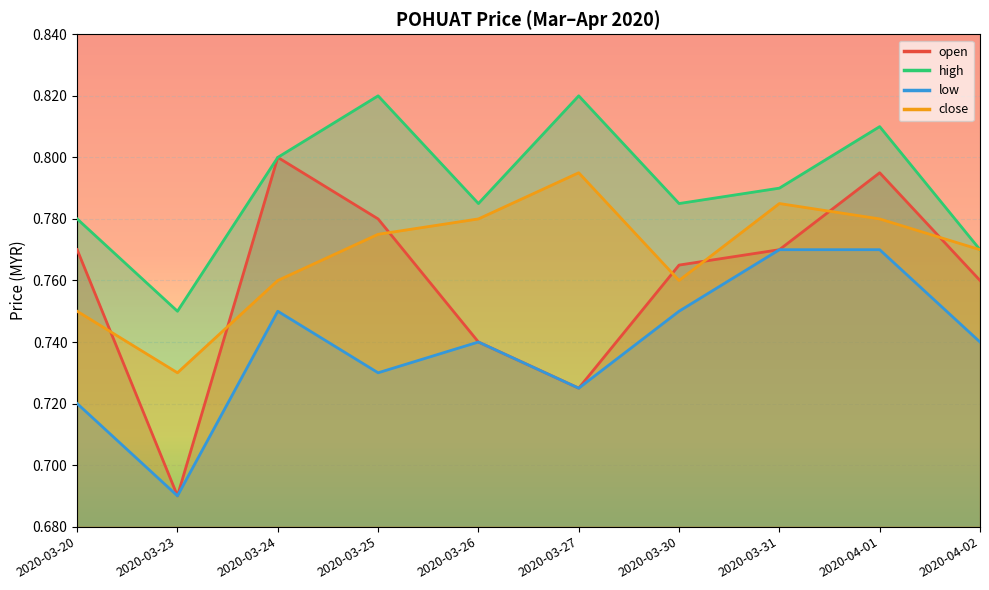

True or false: high has a value of 0.8 at 2020-03-20.

True